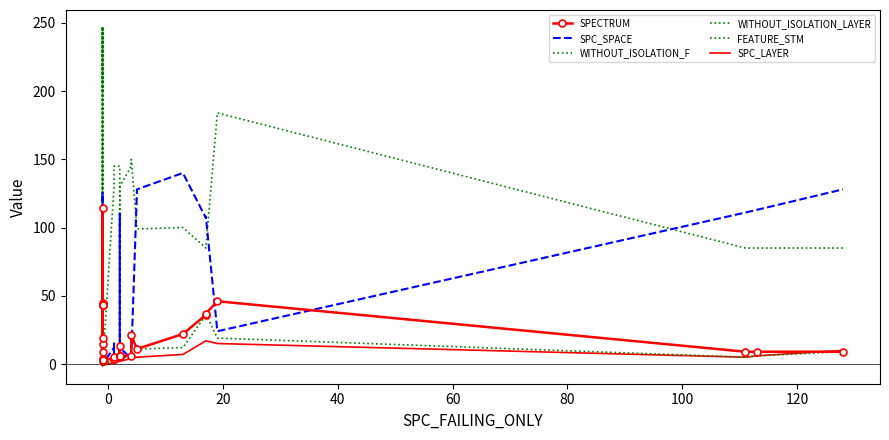

What is the sum of all FEATURE_STM values?

4686